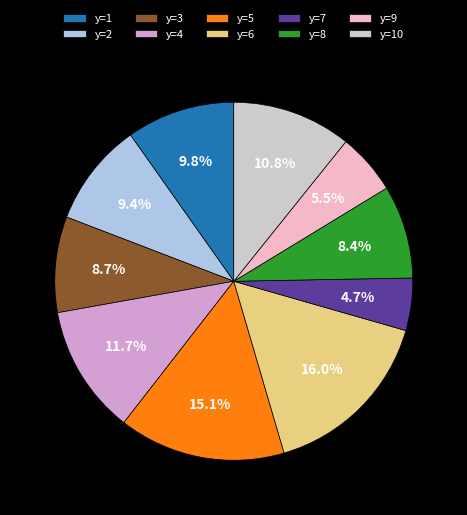

What percentage do y=6 and y=4 together represent?

27.7%